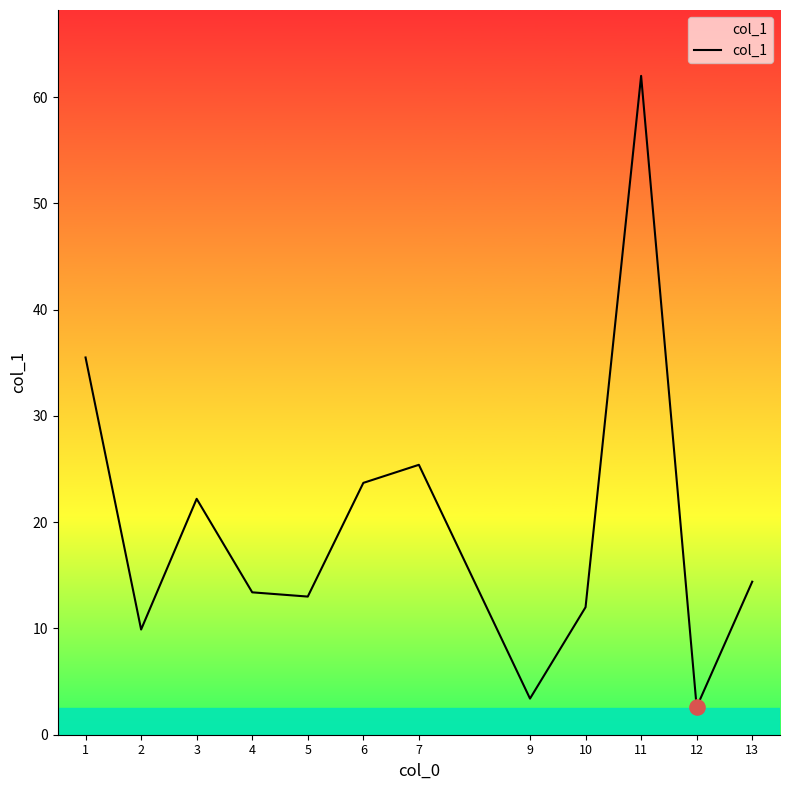

What is the change in value from 3 to 6?

+1.5